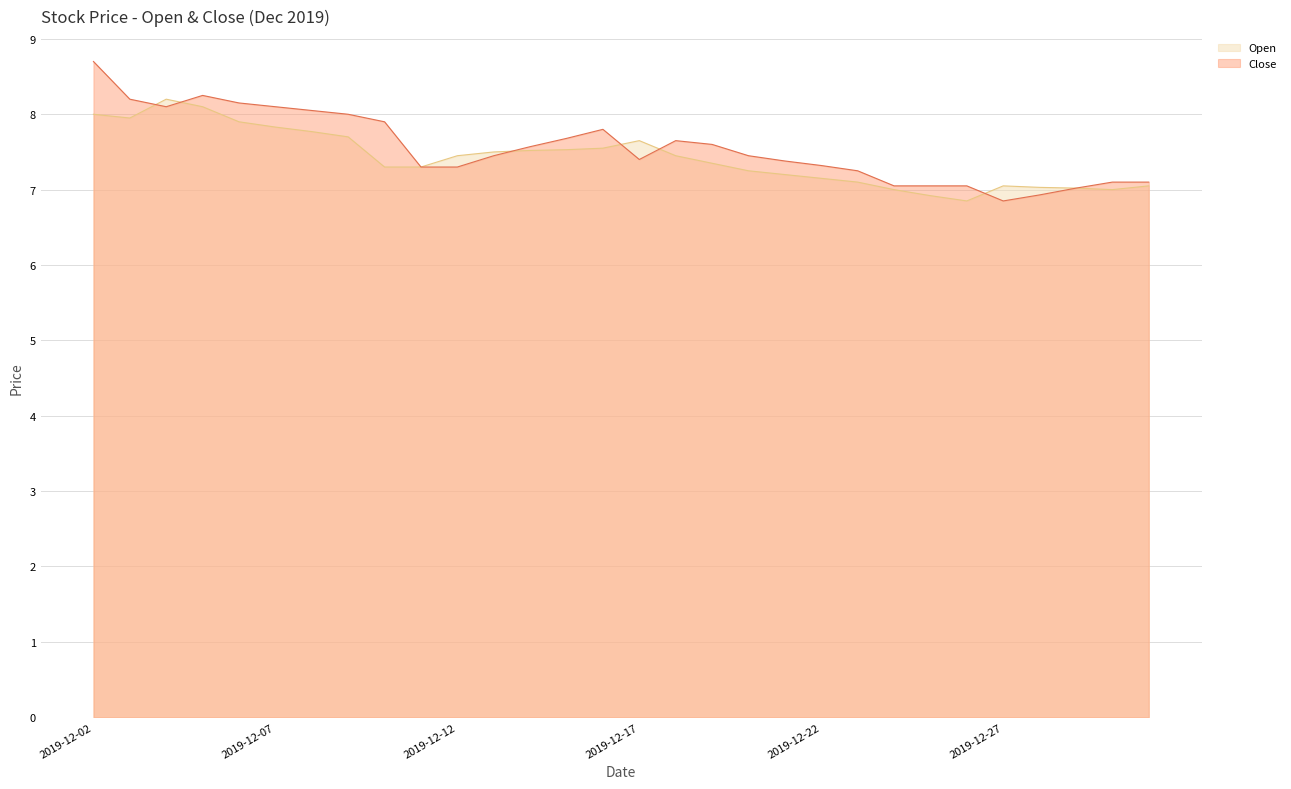

The value of Open at 2019-12-17 is 10.8. True or false?

False